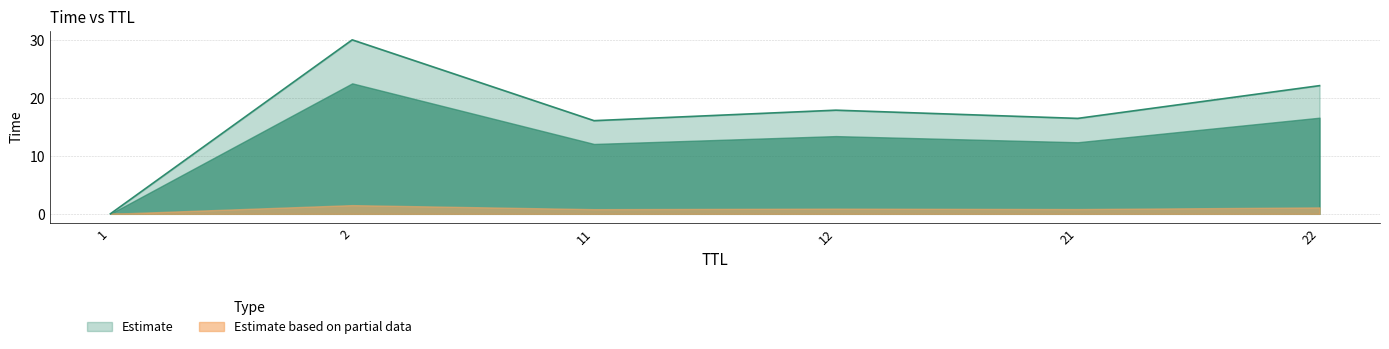

At which category does the chart reach its minimum across all series?

1